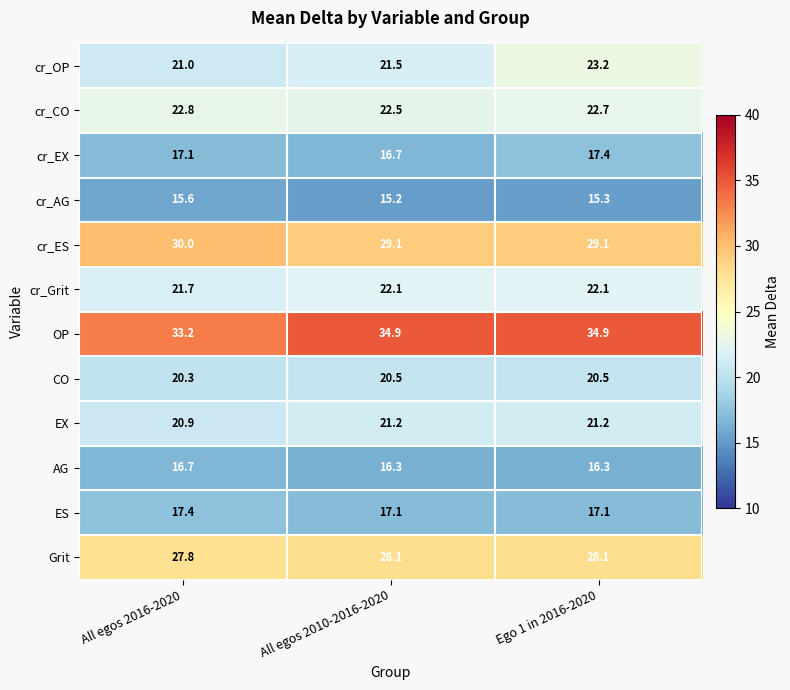

Rank the categories by cr_CO value from highest to lowest.

All egos 2016-2020, Ego 1 in 2016-2020, All egos 2010-2016-2020